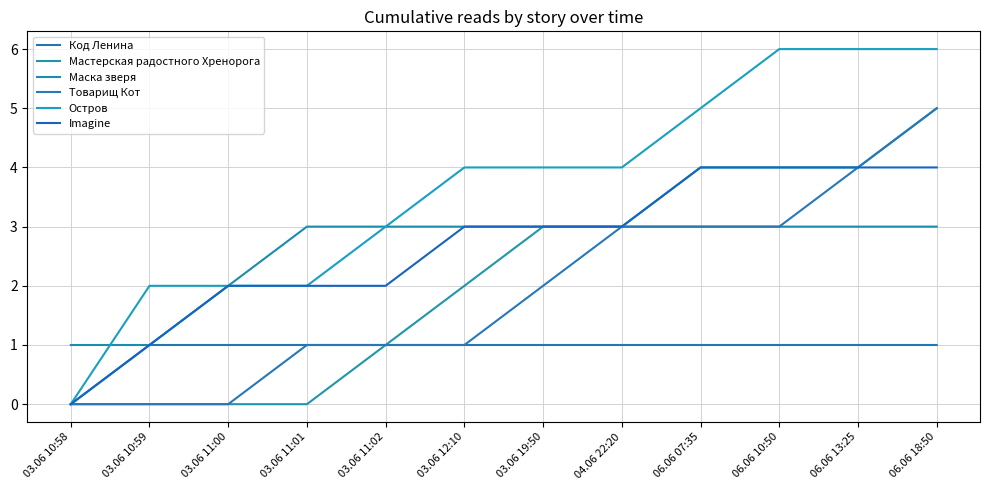

Between 03.06 11:00 and 04.06 22:20, which is larger?

03.06 11:00